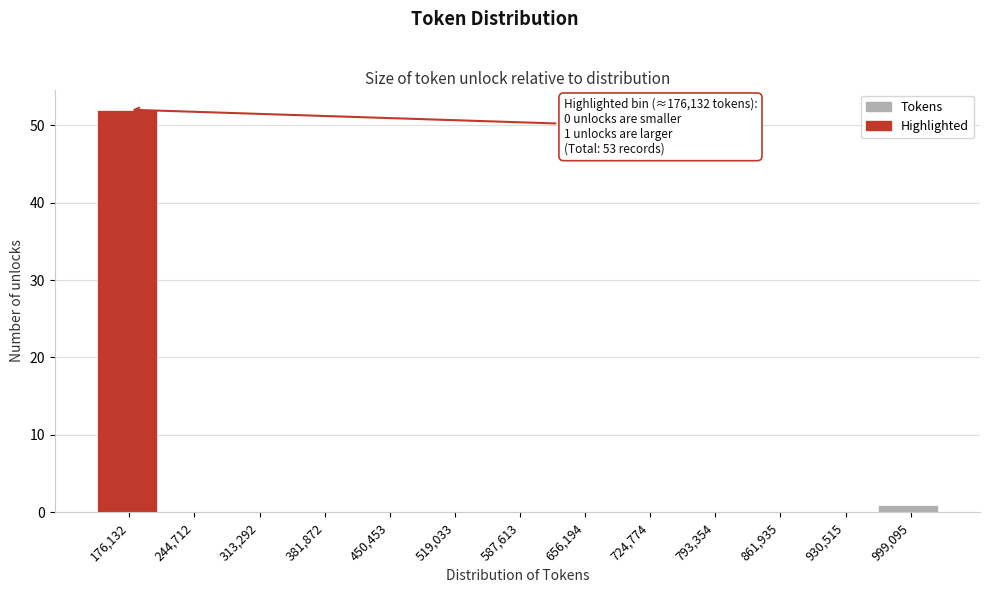

Reading left to right, transcribe all the data shown in this chart.

176,132=52	244,712=0	313,292=0	381,872=0	450,453=0	519,033=0	587,613=0	656,194=0	724,774=0	793,354=0	861,935=0	930,515=0	999,095=1